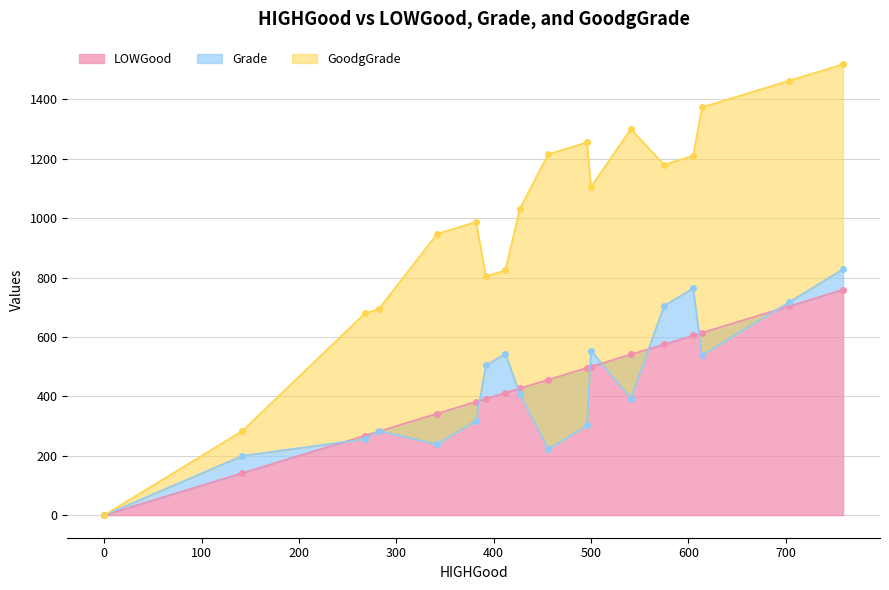

What is the total value across all series at 382?

1687